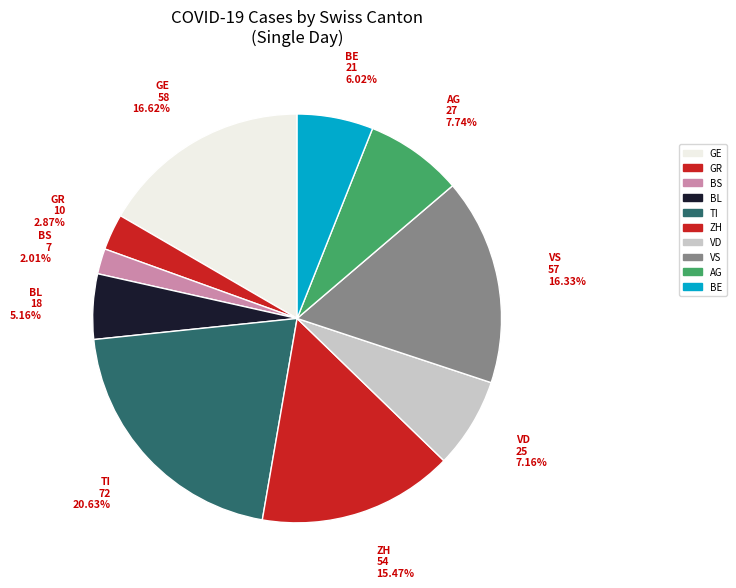

Does GE account for over 50% of the chart?

No